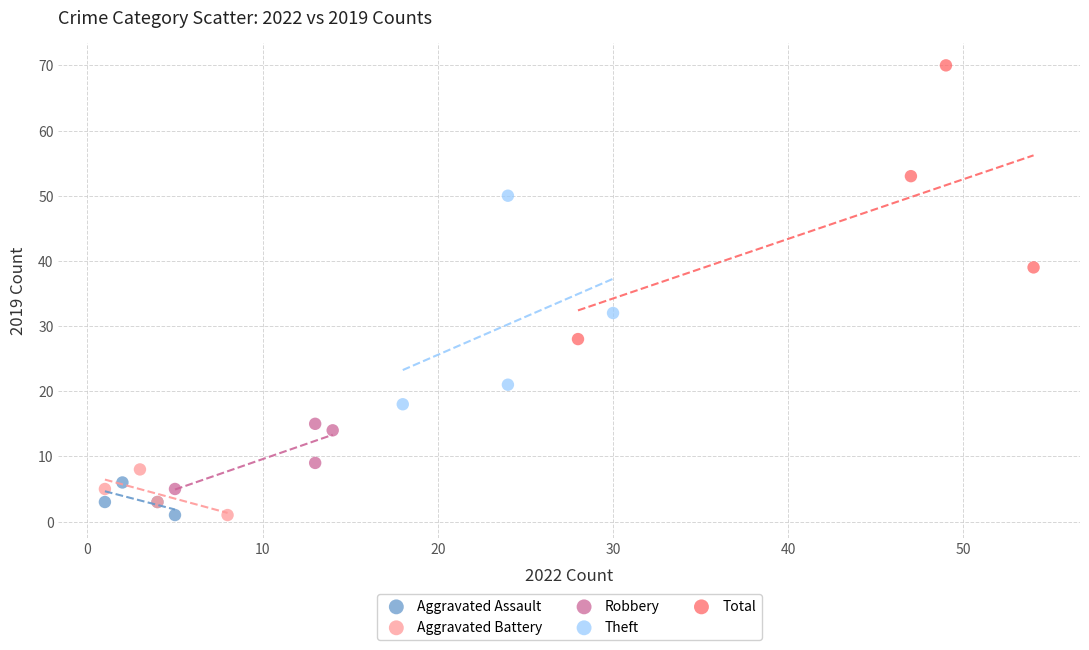

Which series contains the highest Y value?

Total